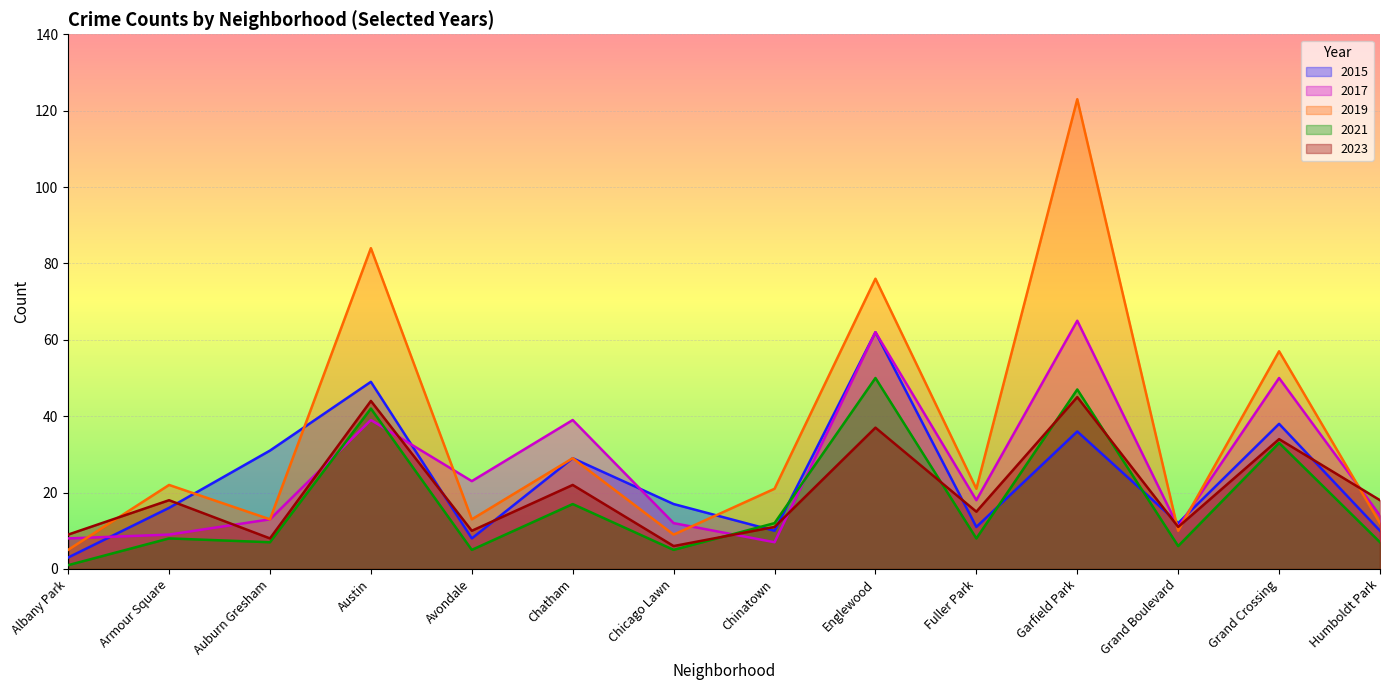

Which series changed the most between Chatham and Englewood?

2019